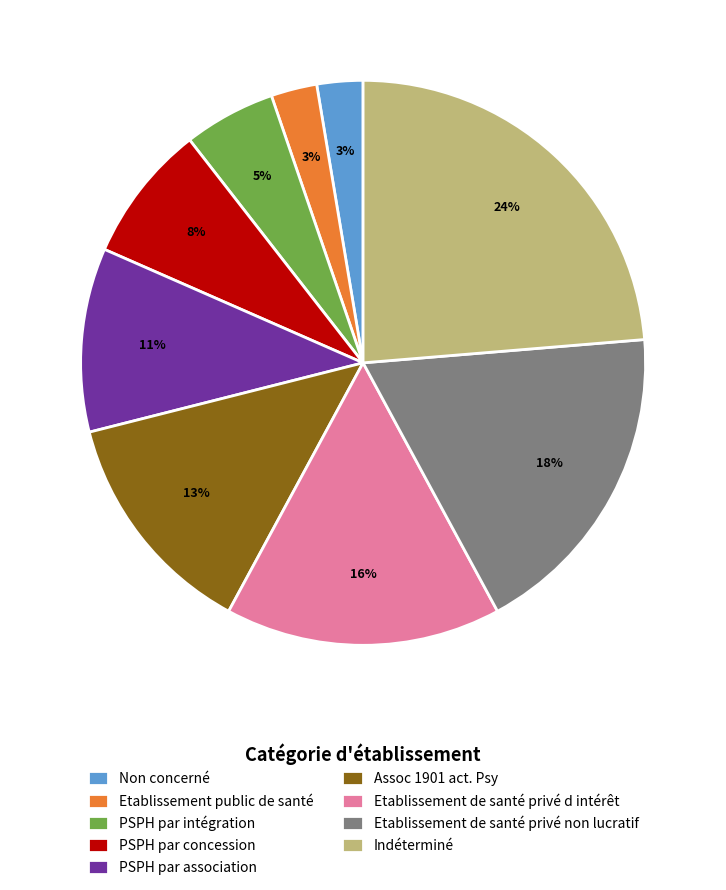

Is Etablissement public de santé the majority of the pie?

No